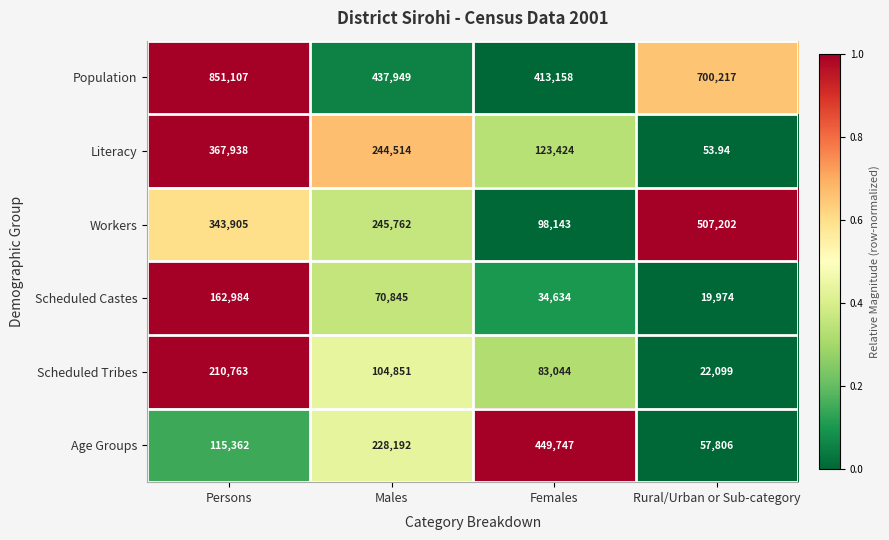

Where is Scheduled Tribes nearest to the value 116431?

Males